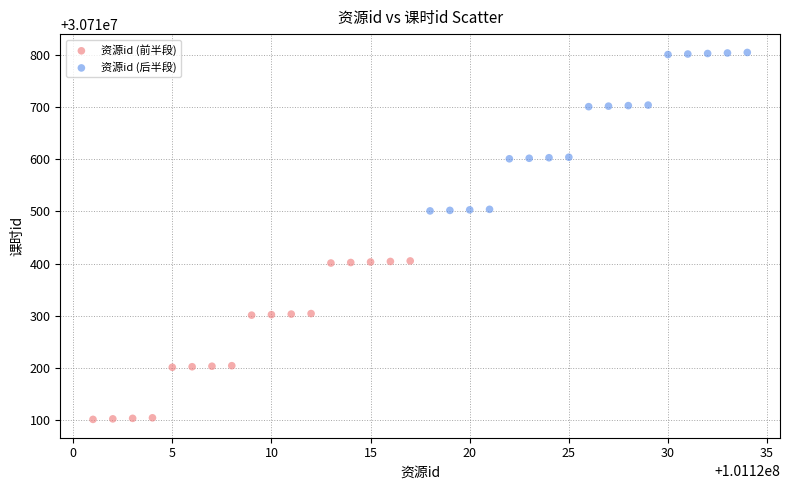

What are all the series names shown in the legend?

资源id (前半段), 资源id (后半段)